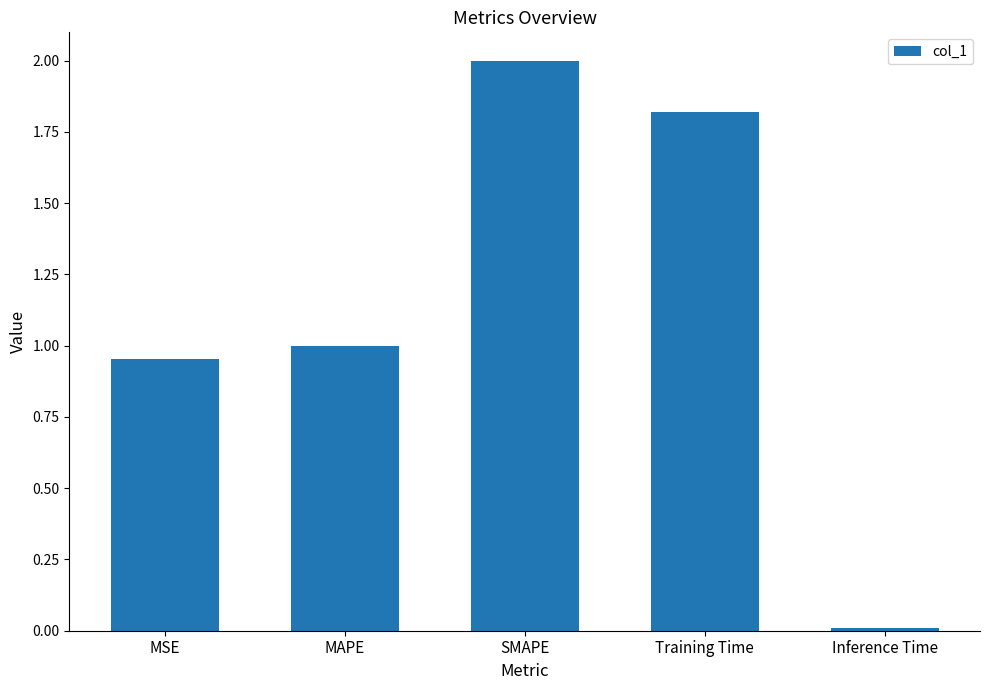

What is the approximate value at SMAPE?

2.0